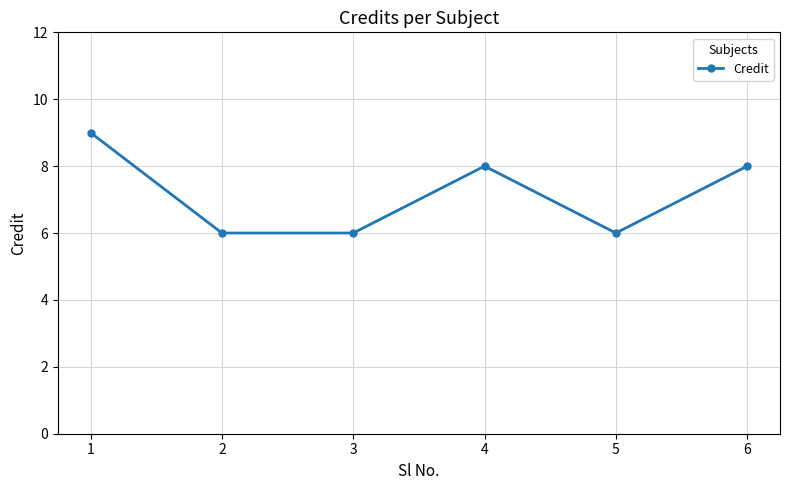

How many interior local peaks (higher than both neighbors) does the data have?

1